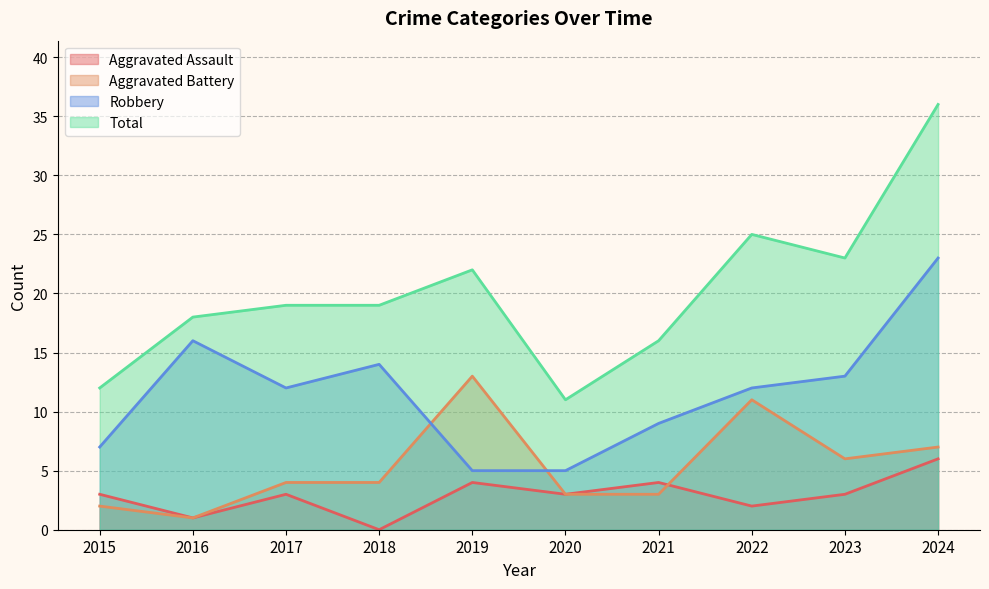

Between 2022 and 2024, which series saw the biggest shift?

Robbery